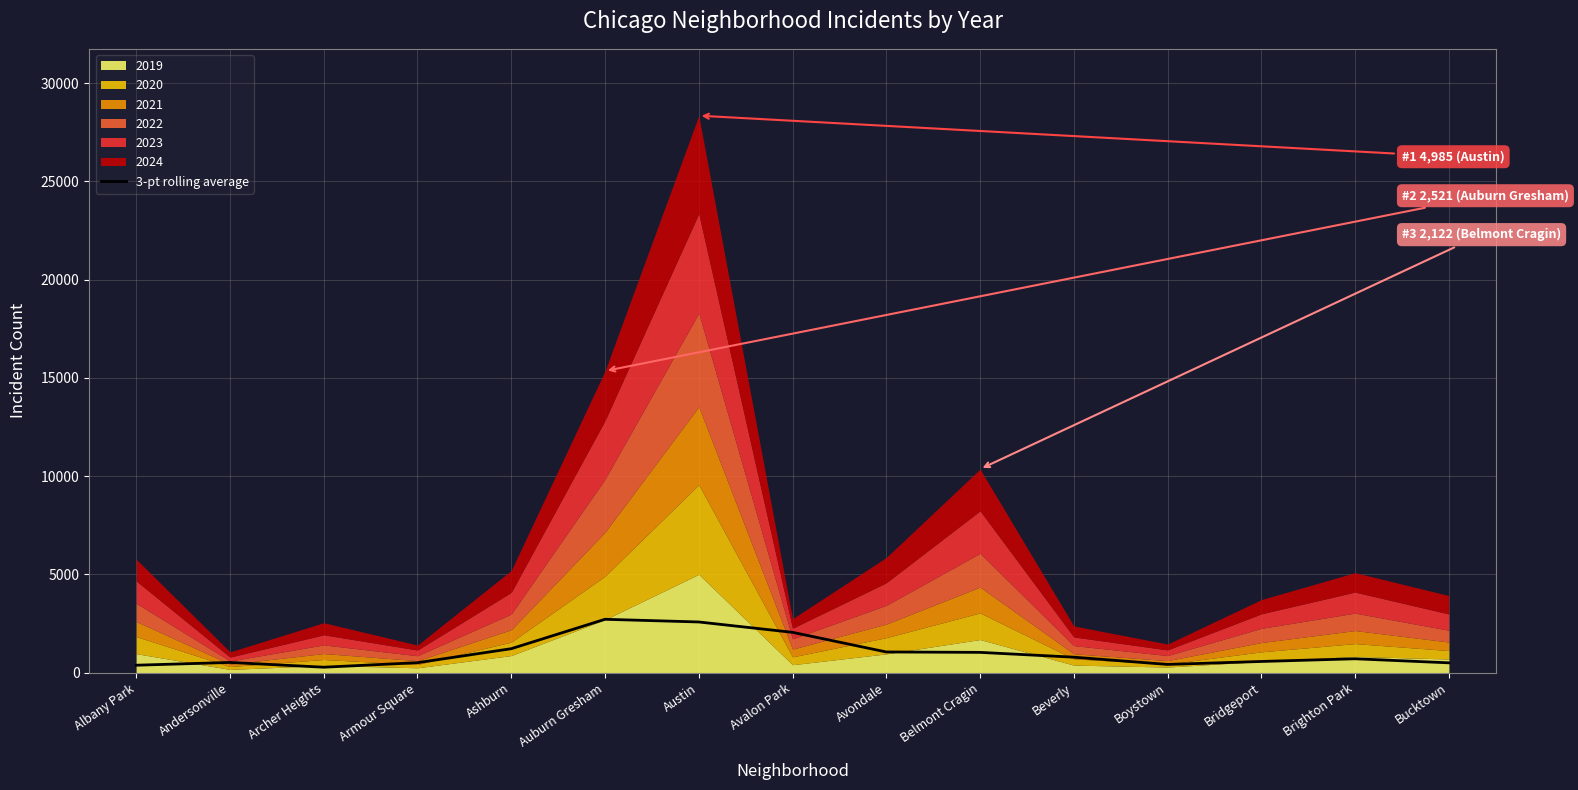

What is the highest value of the 3-pt rolling average series?

2716.9